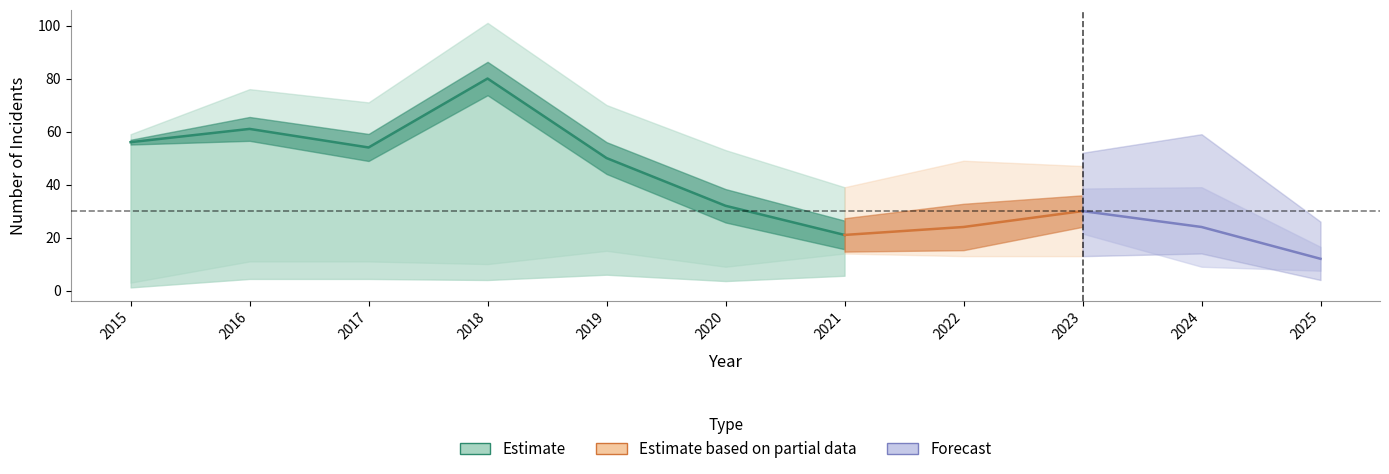

What is the smallest value displayed?

3